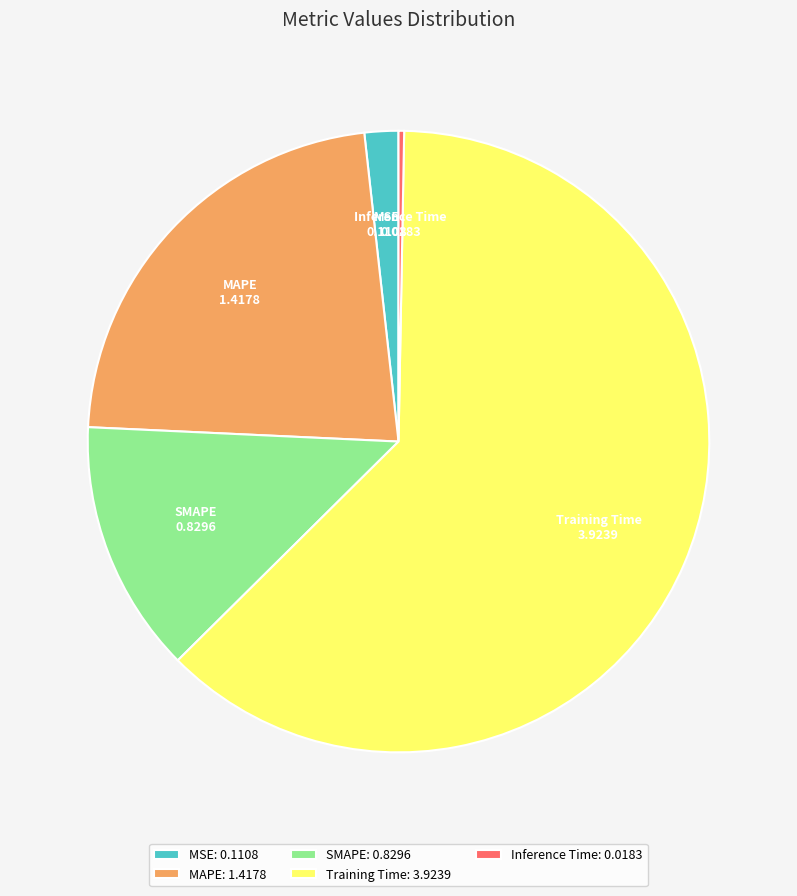

Count the number of slices in the pie.

5